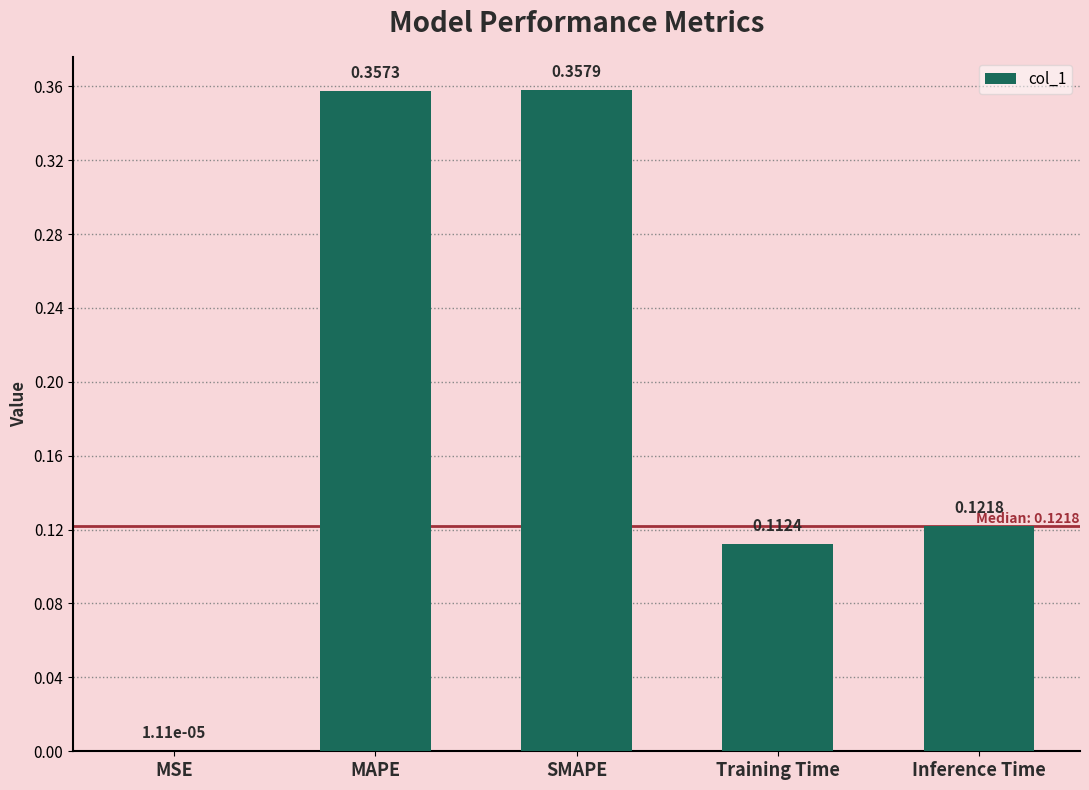

What is the sum of the values at SMAPE and MAPE?

0.7